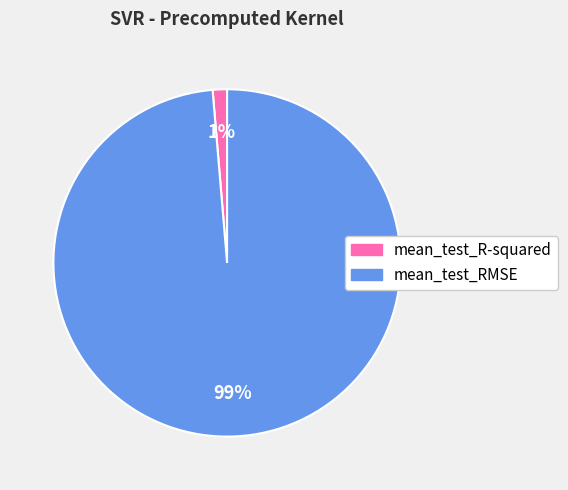

Combined, do mean_test_RMSE and mean_test_R-squared account for over 50%?

Yes